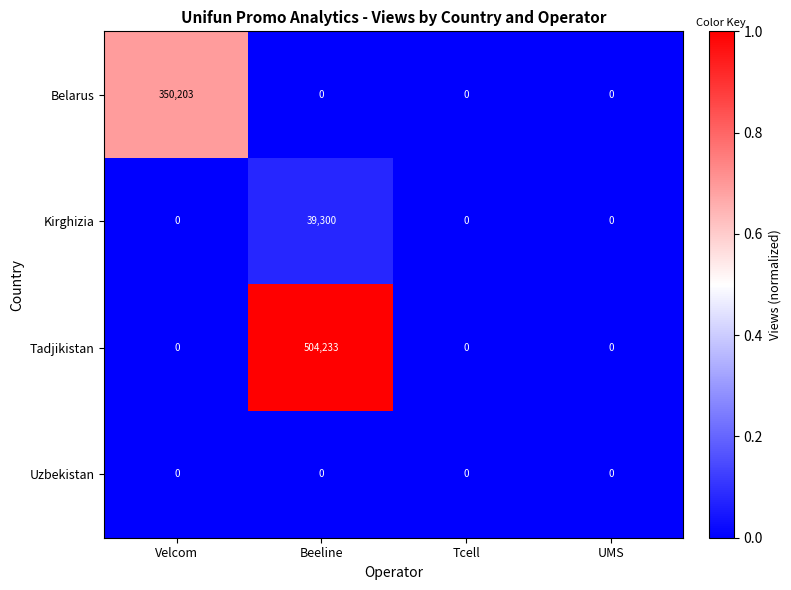

Count the Belarus values in the range 0 to 350203.

4